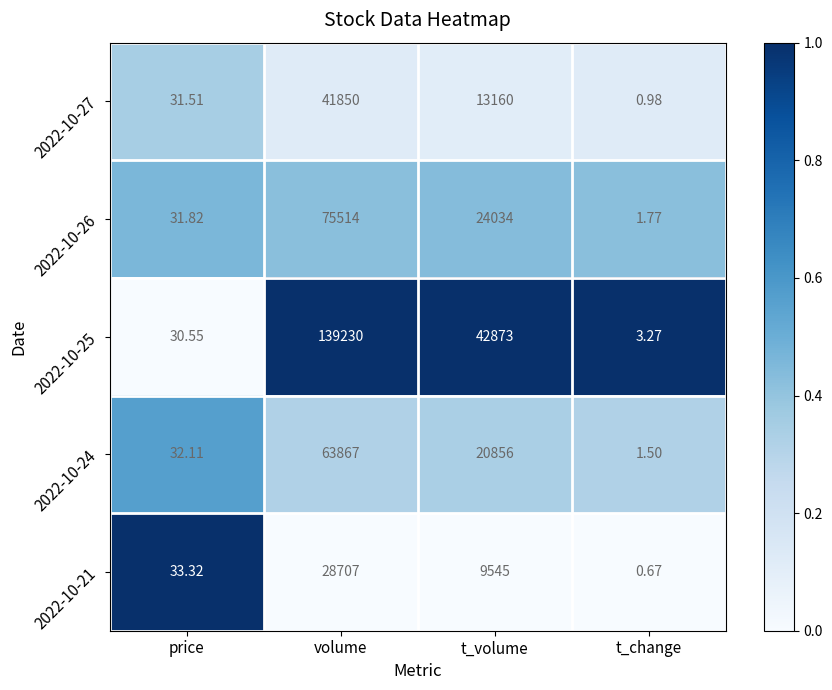

At which category is the sum across all series the highest?

volume